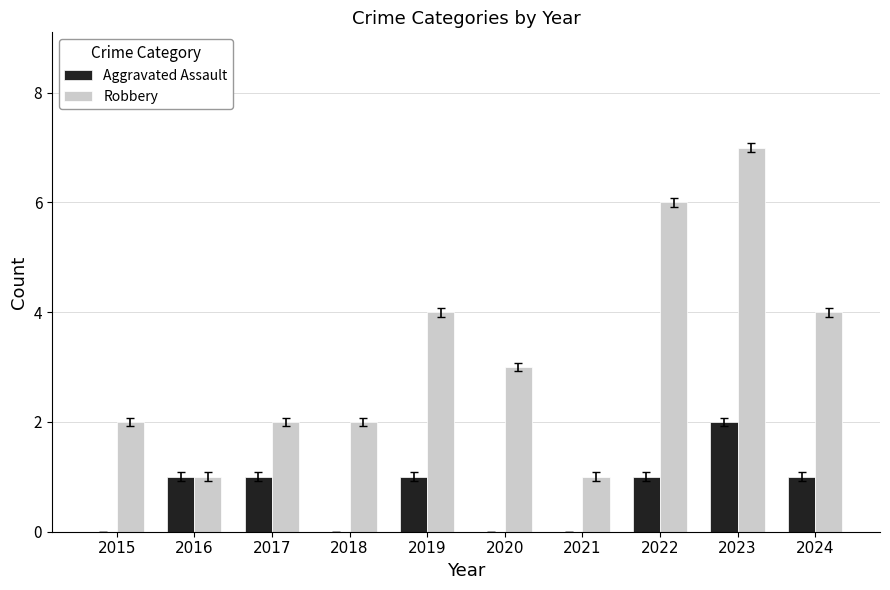

What is the sum of all Aggravated Assault values?

7